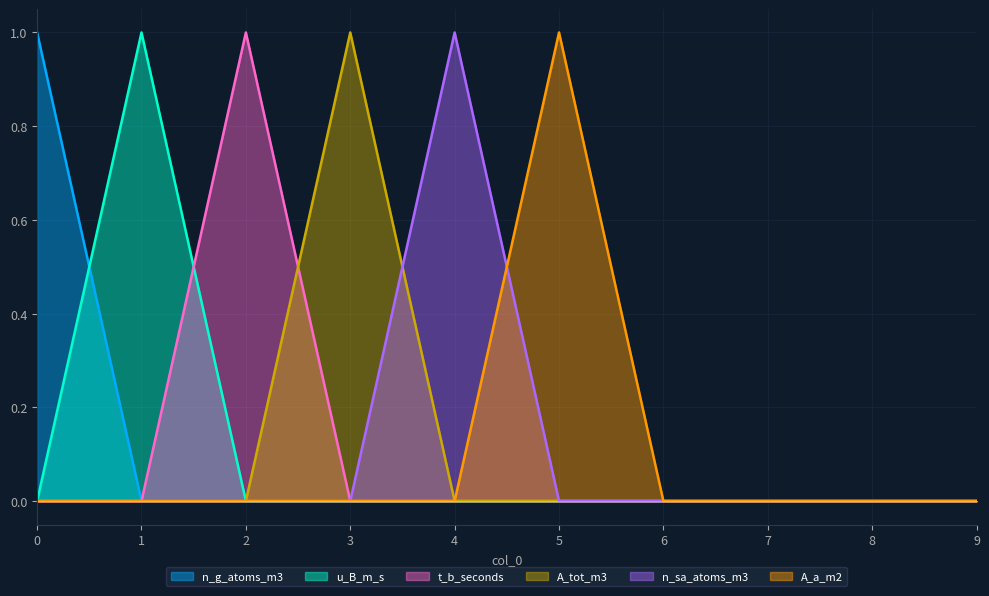

List the labels in order of u_B_m_s value, largest first.

1, 0, 2, 3, 4, 5, 6, 7, 8, 9